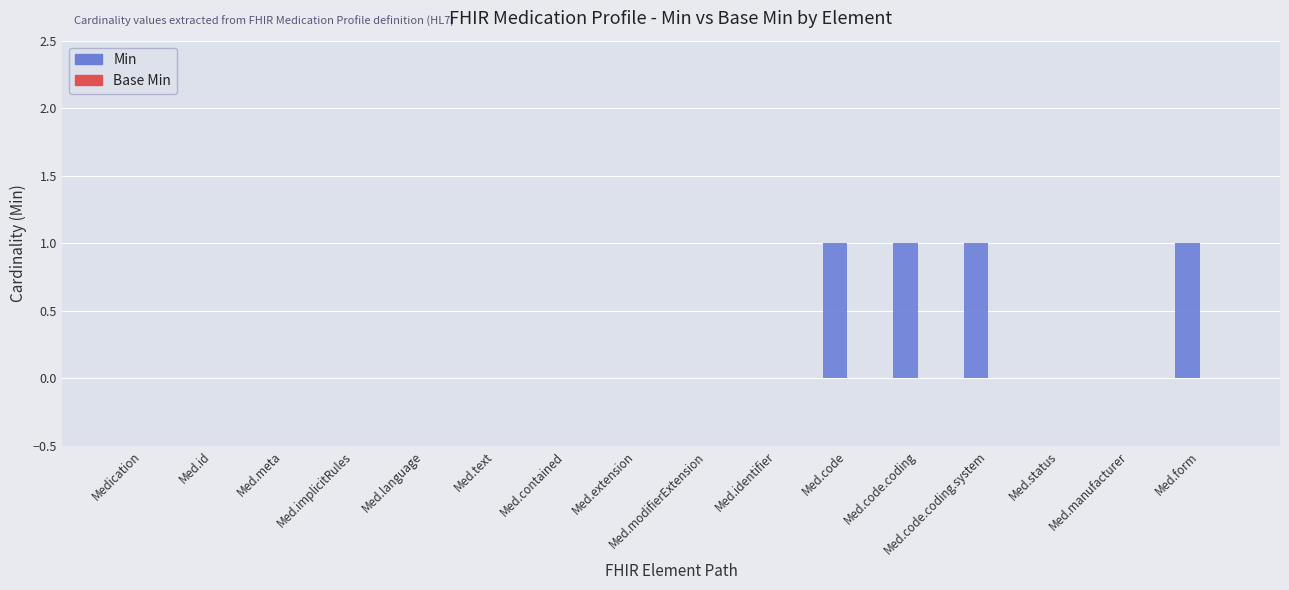

Which has a higher value, Med.code.coding or Med.id?

Med.code.coding